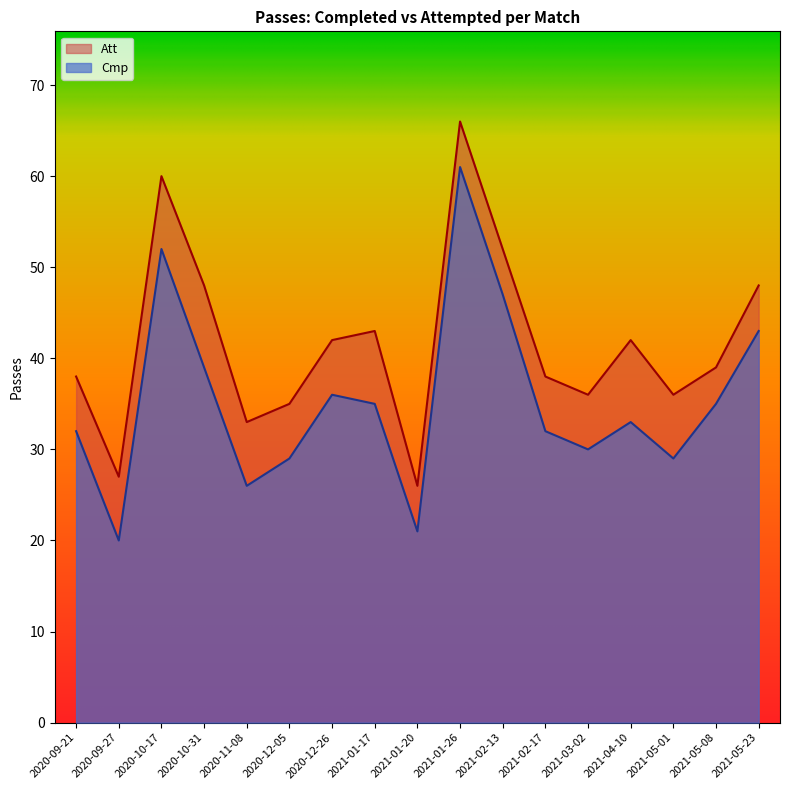

Does the chart display data point markers on the line(s)?

No